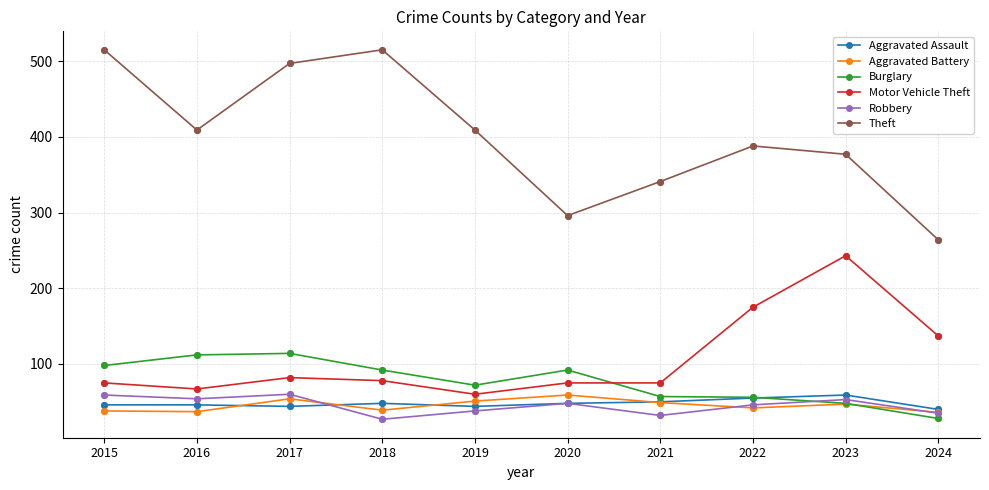

Is the value of Aggravated Battery at 2020 greater than the value of Burglary at 2018?

No